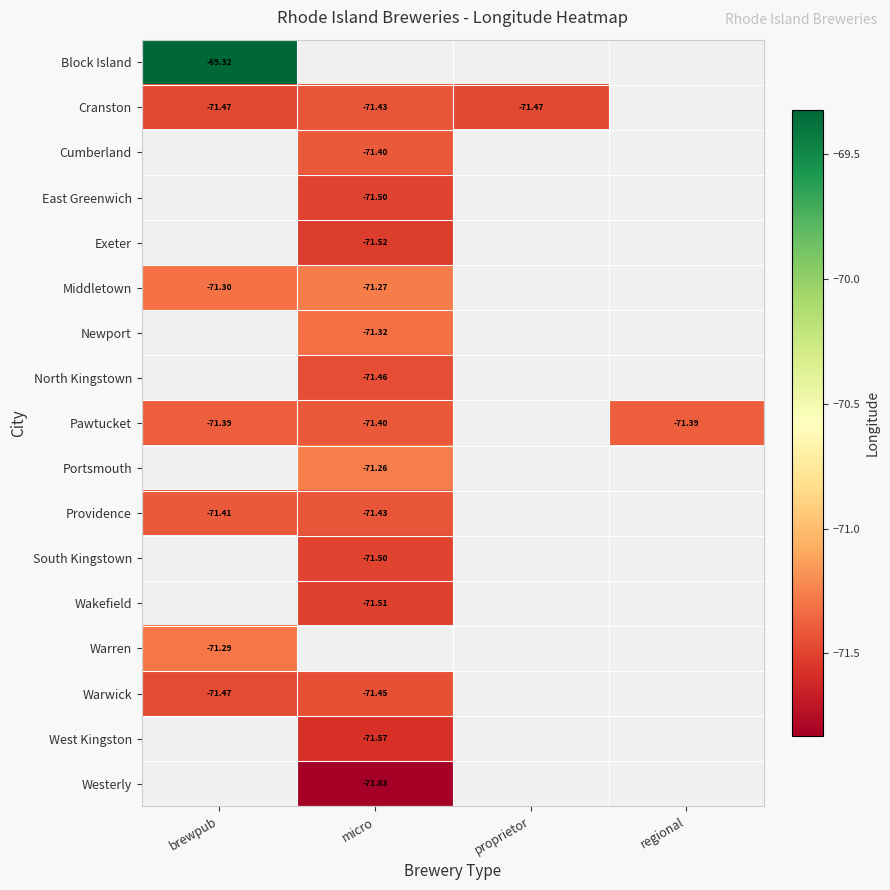

What is the maximum value shown in the chart?

-69.3